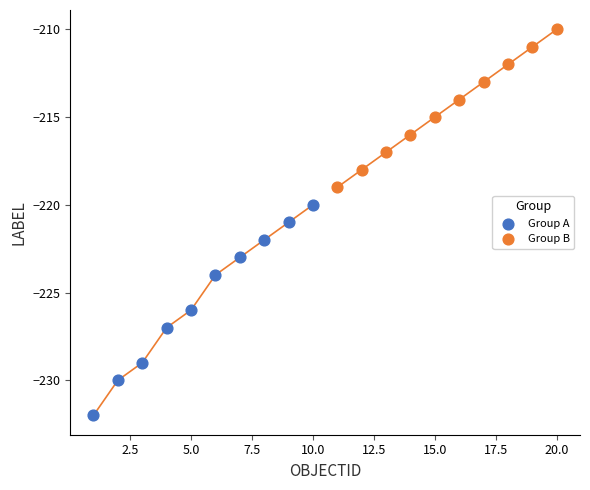

Which series has the widest spread of Y values?

Group A